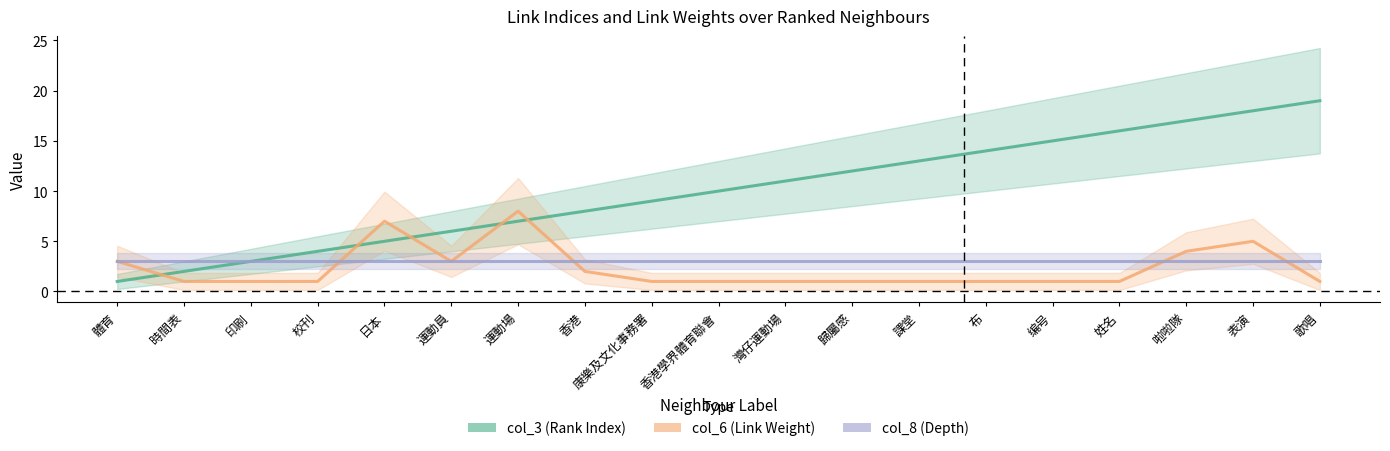

Which series has the largest range (max minus min)?

col_3 (Rank Index)